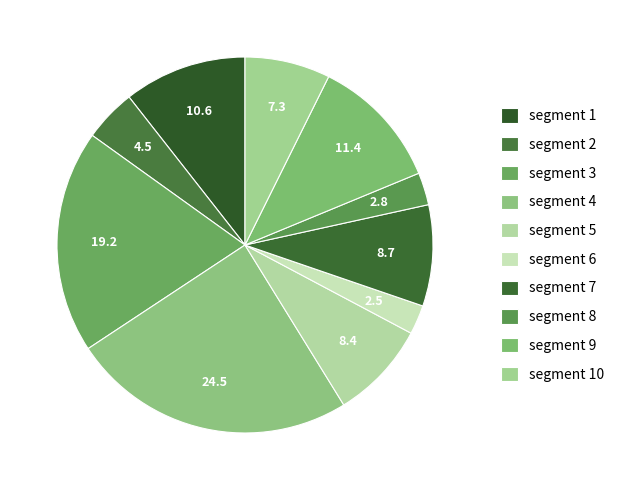

How many slices are in this pie chart?

10